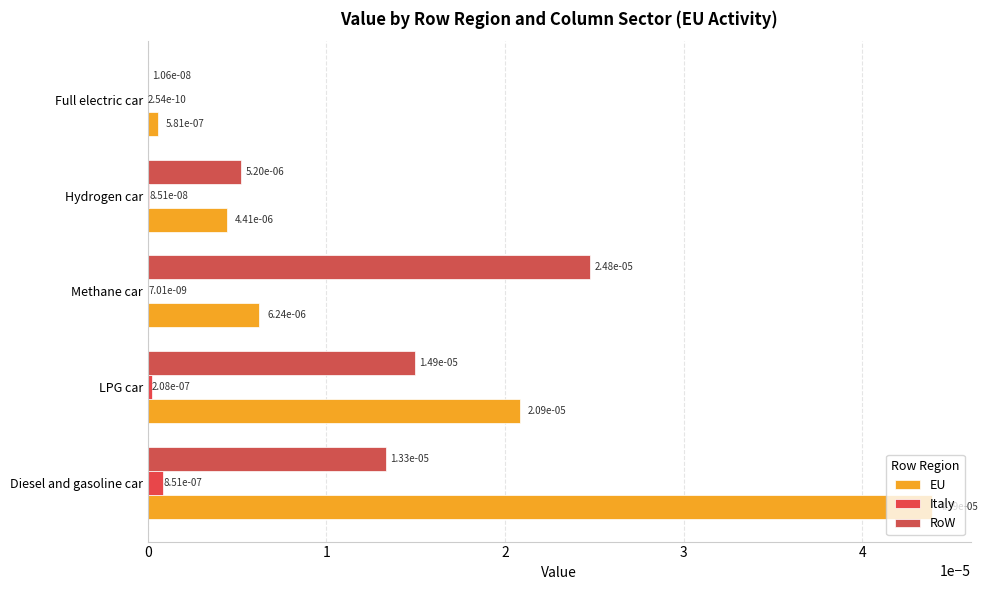

Which series has the largest total across all categories?

EU